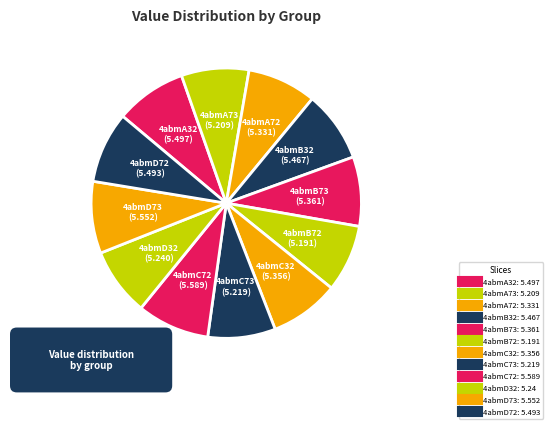

What percentage is the 4abmA32 slice, to the nearest percent?

9%